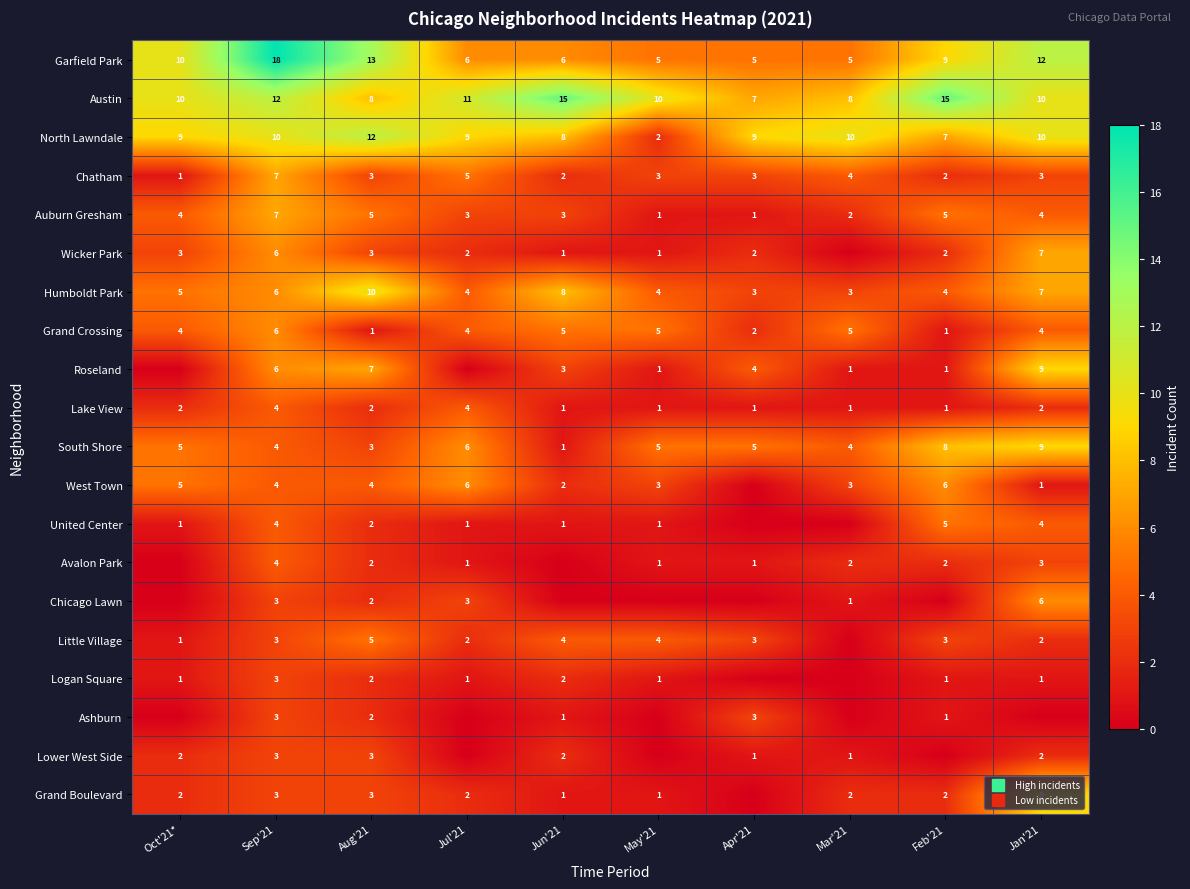

At Jan'21, list the series in order from smallest to largest.

Ashburn, West Town, Logan Square, Lake View, Little Village, Lower West Side, Chatham, Avalon Park, Auburn Gresham, Grand Crossing, United Center, Chicago Lawn, Wicker Park, Humboldt Park, Roseland, South Shore, Grand Boulevard, Austin, North Lawndale, Garfield Park